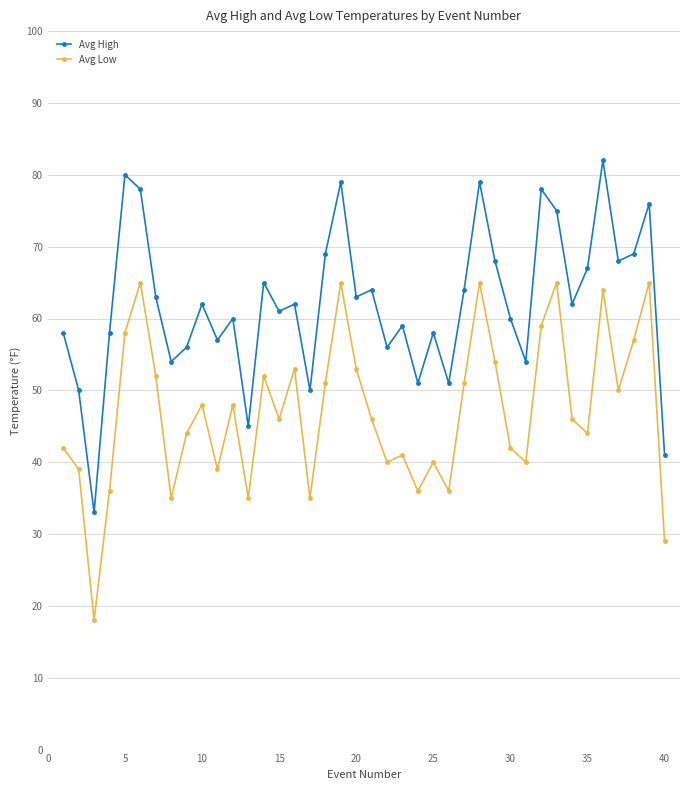

What is the value of the Avg Low point at the 31st from the left?

40